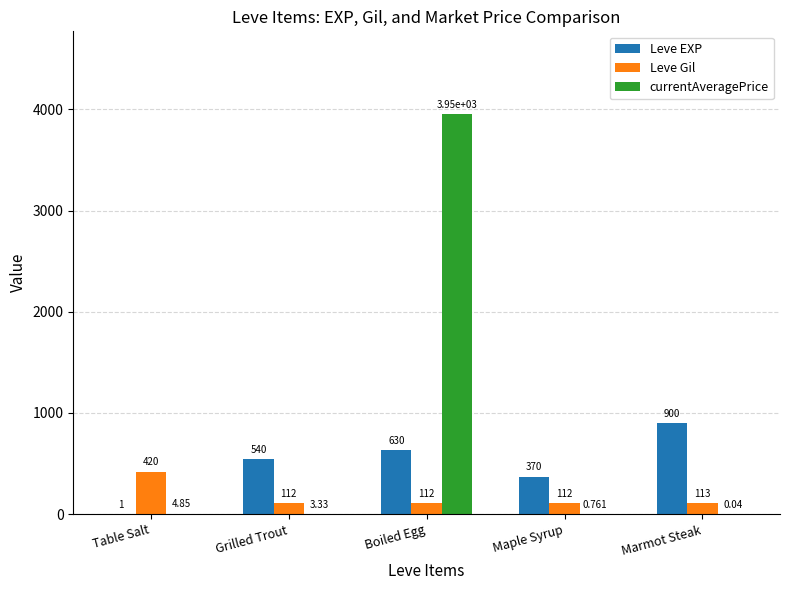

Which series has the largest total across all categories?

currentAveragePrice